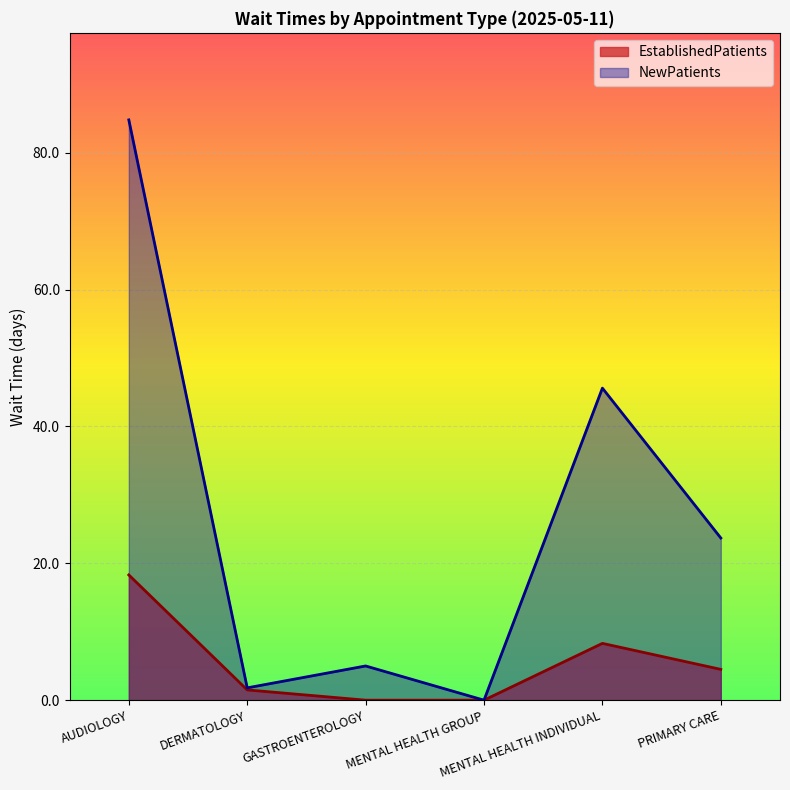

What is the total value across all series at MENTAL HEALTH INDIVIDUAL?

53.9